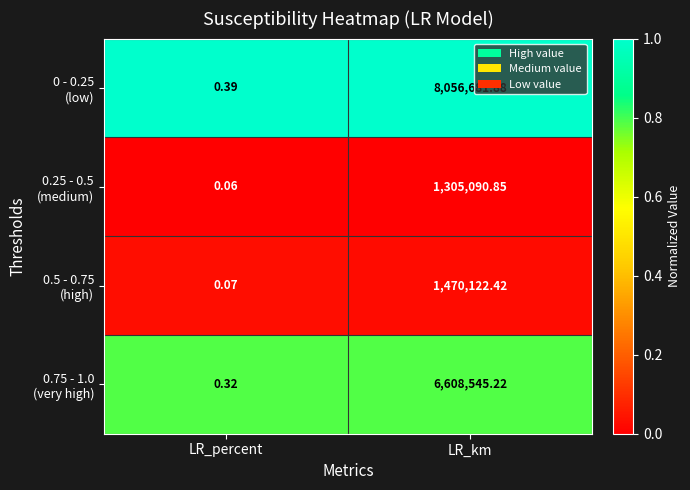

What is the spread (max minus min) of values at LR_km?

6751591.0